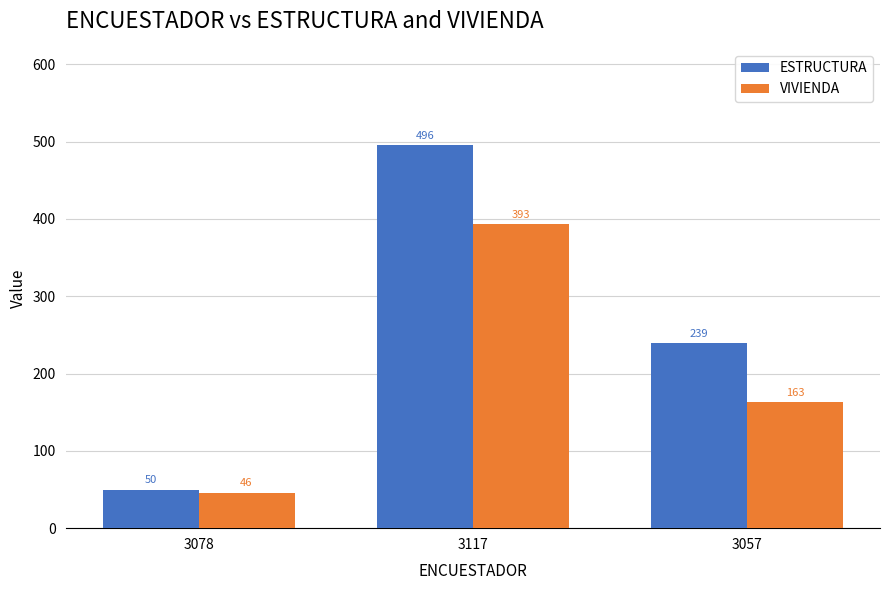

What is the total value across all series at 3117?

889